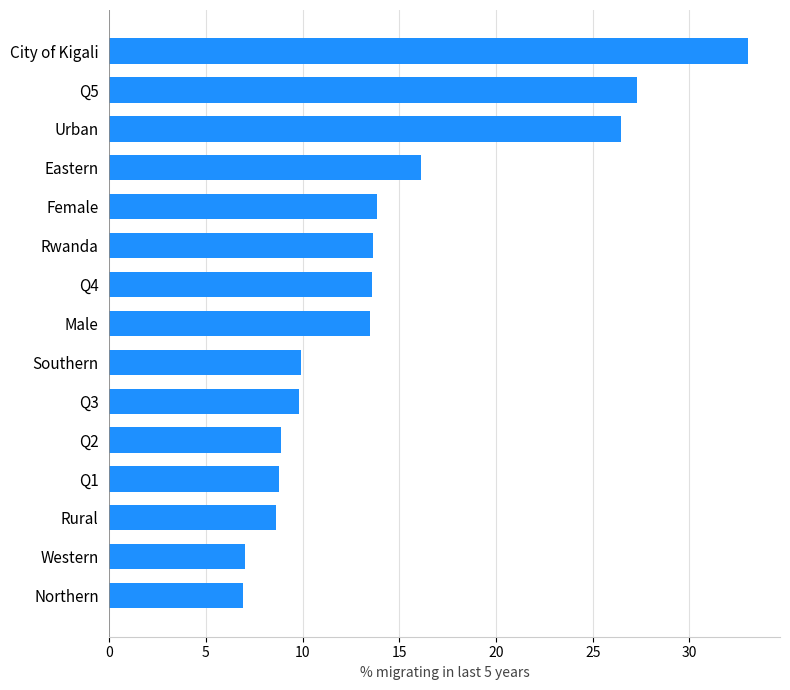

What is the difference between the second highest and minimum values?

20.4